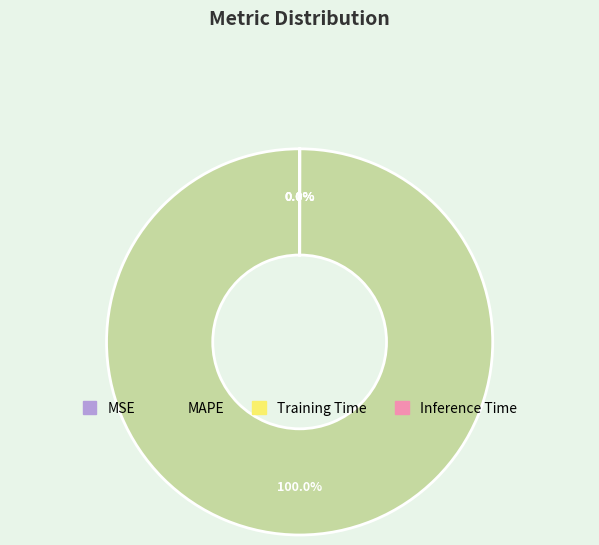

Does any single category account for the majority?

Yes